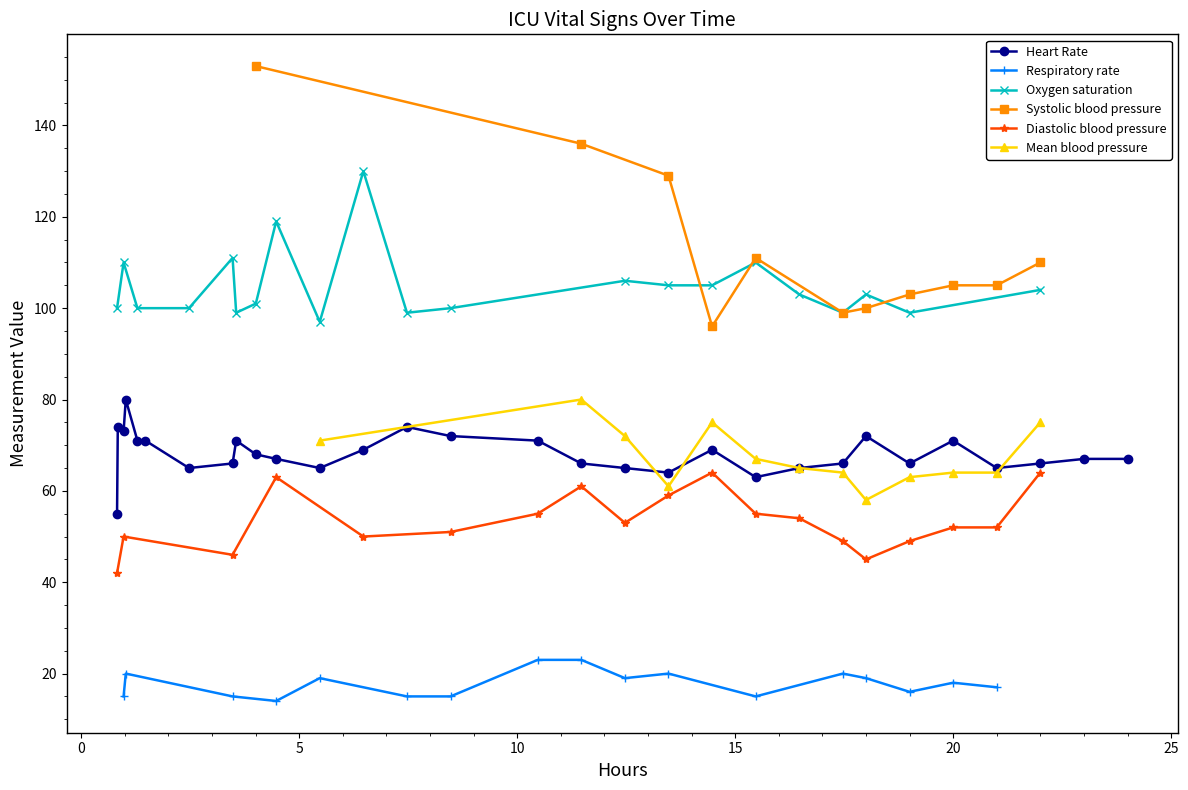

Between 11 and 16, which series saw the biggest shift?

Systolic blood pressure